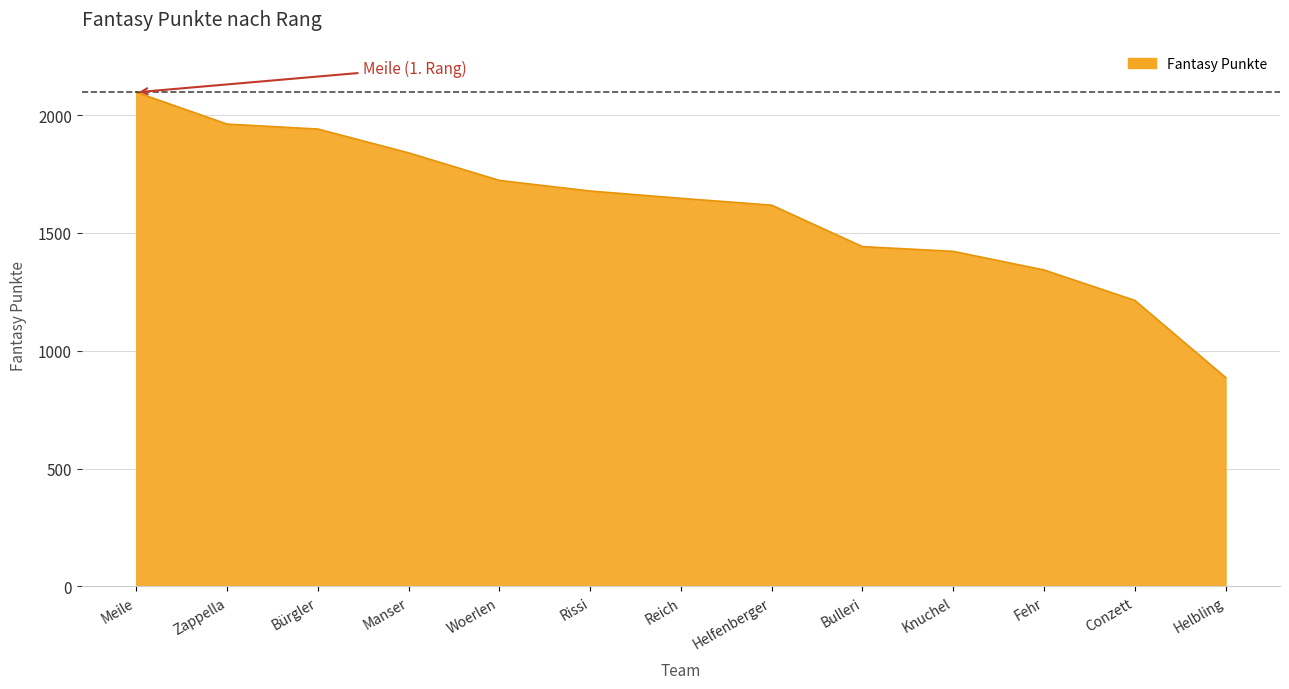

Reading left to right, extract all data points from this chart.

Meile=2097	Zappella=1962	Bürgler=1941	Manser=1840	Woerlen=1723	Rissi=1678	Reich=1647	Helfenberger=1618	Bulleri=1442	Knuchel=1422	Fehr=1343	Conzett=1214	Helbling=887